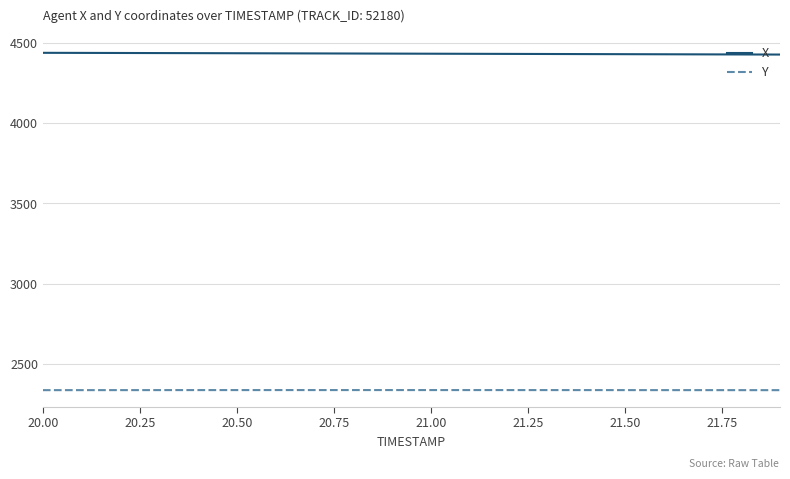

What is the maximum value for X?

4440.3